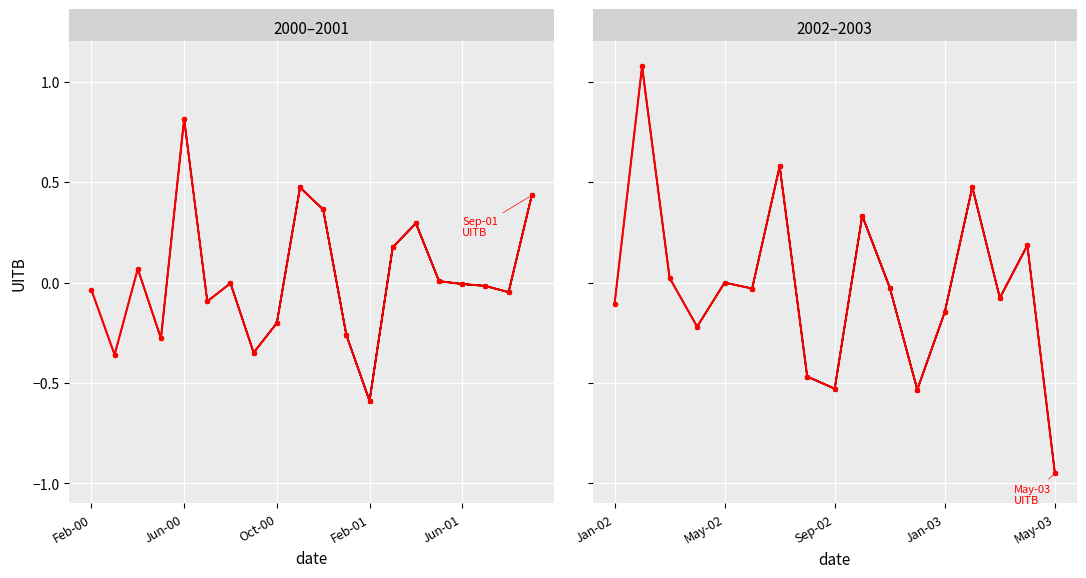

At which label does UITB_highlight first exceed 0?

2000-04